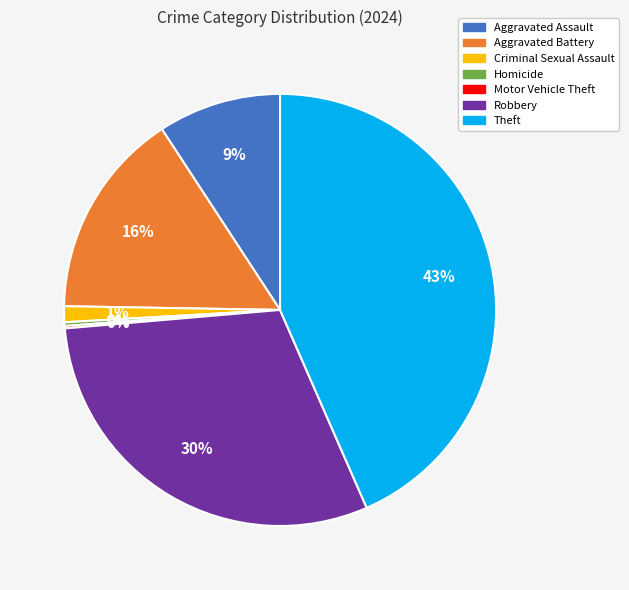

Approximately how many times larger is the value at Robbery compared to Theft?

0.7